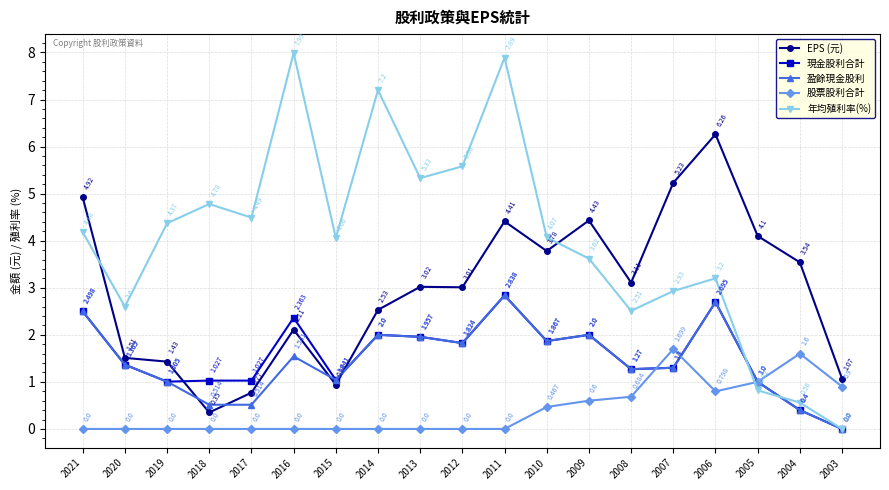

What is the total value across all series at 2014?

13.7